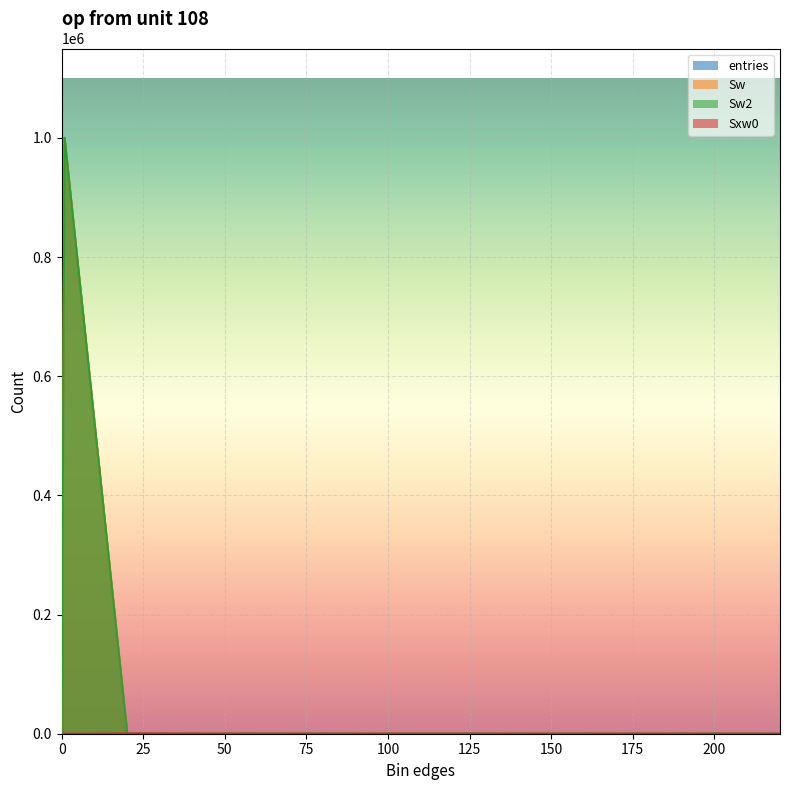

What is the difference between the maximum and minimum values in the Sw series?

999932